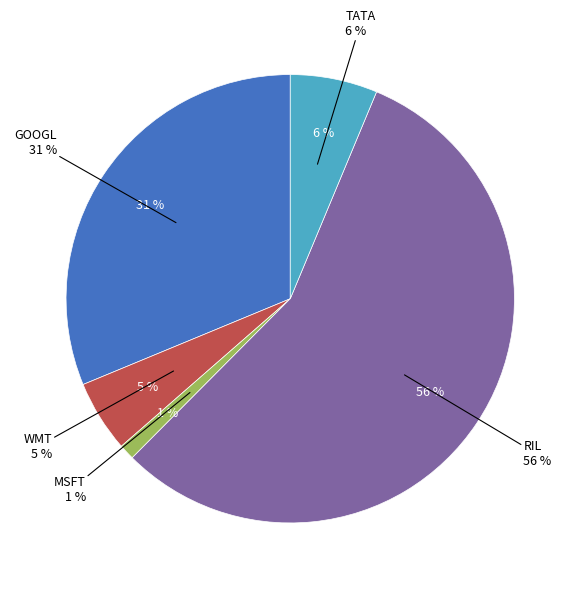

Which category accounts for the majority?

RIL